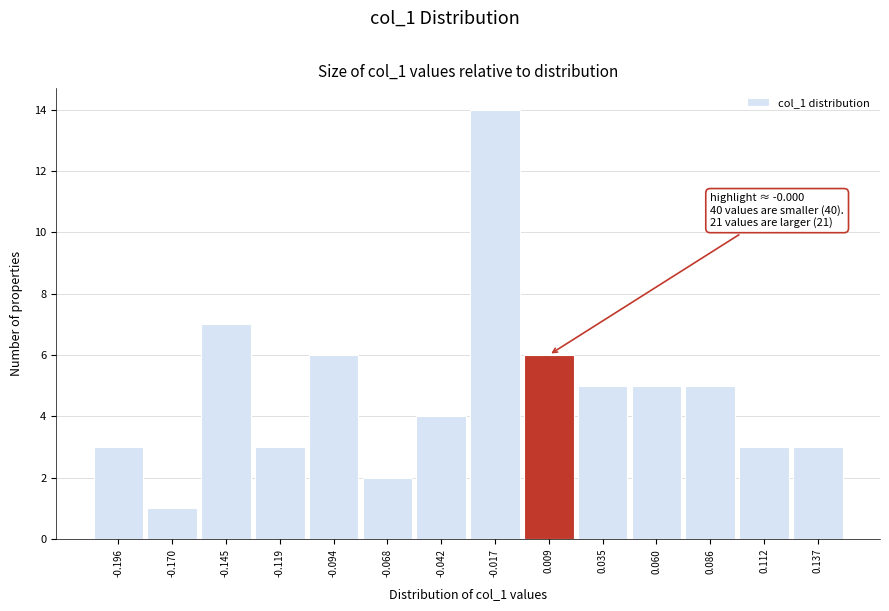

Over which range of the x-axis is the bar tallest?

-0.030 to -0.005